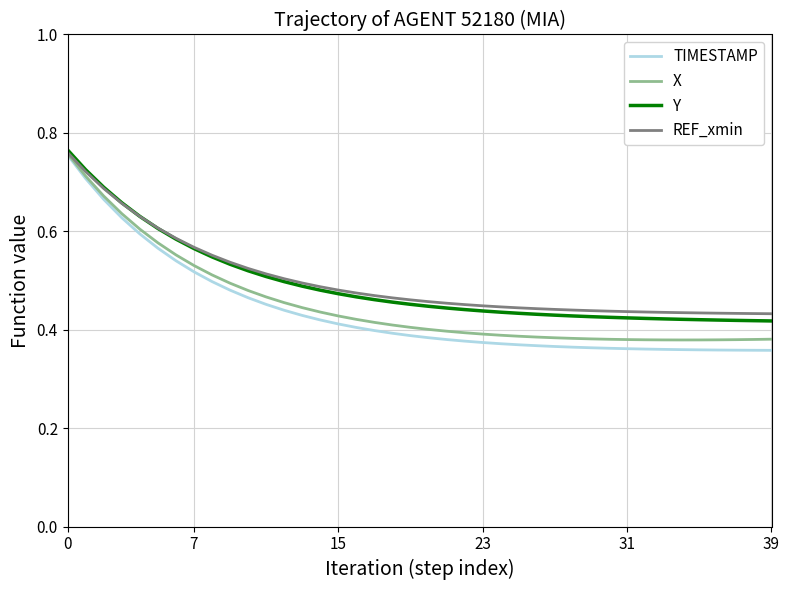

Does the chart display data point markers on the line(s)?

No